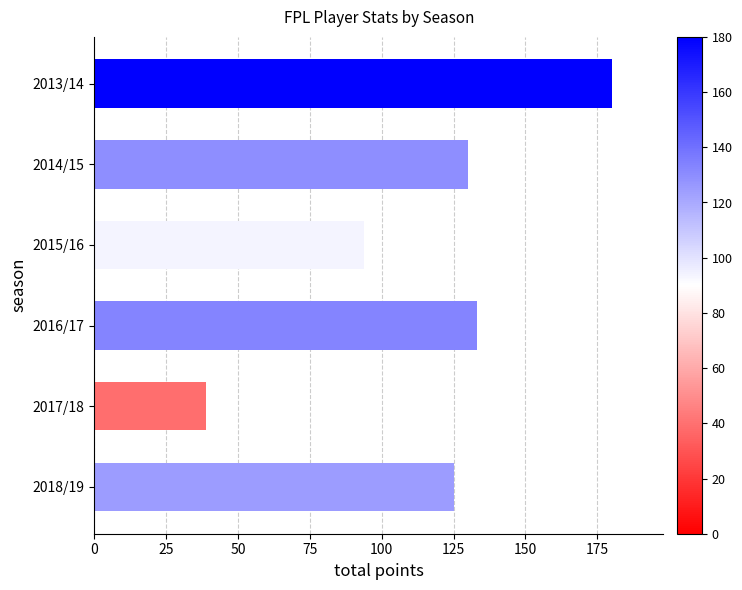

What is the label of the 5th bar from the top?

2017/18